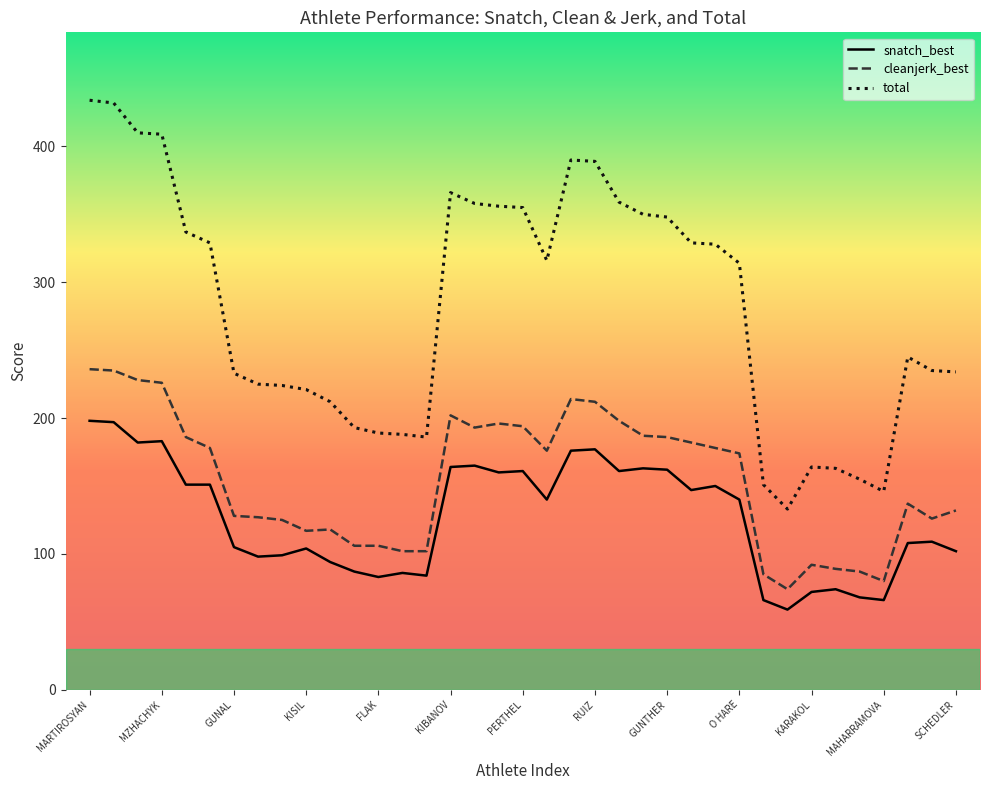

List the series in order of their peak value, highest first.

total, cleanjerk_best, snatch_best